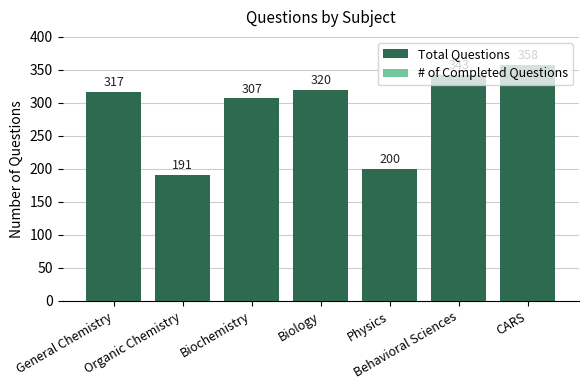

Which has a higher value, Physics or Behavioral Sciences?

Behavioral Sciences